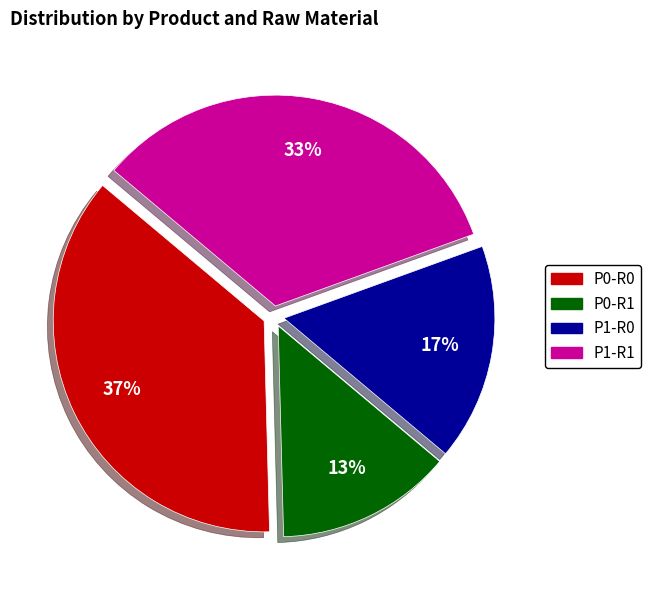

Rank the categories by value from highest to lowest.

P0-R0, P1-R1, P1-R0, P0-R1